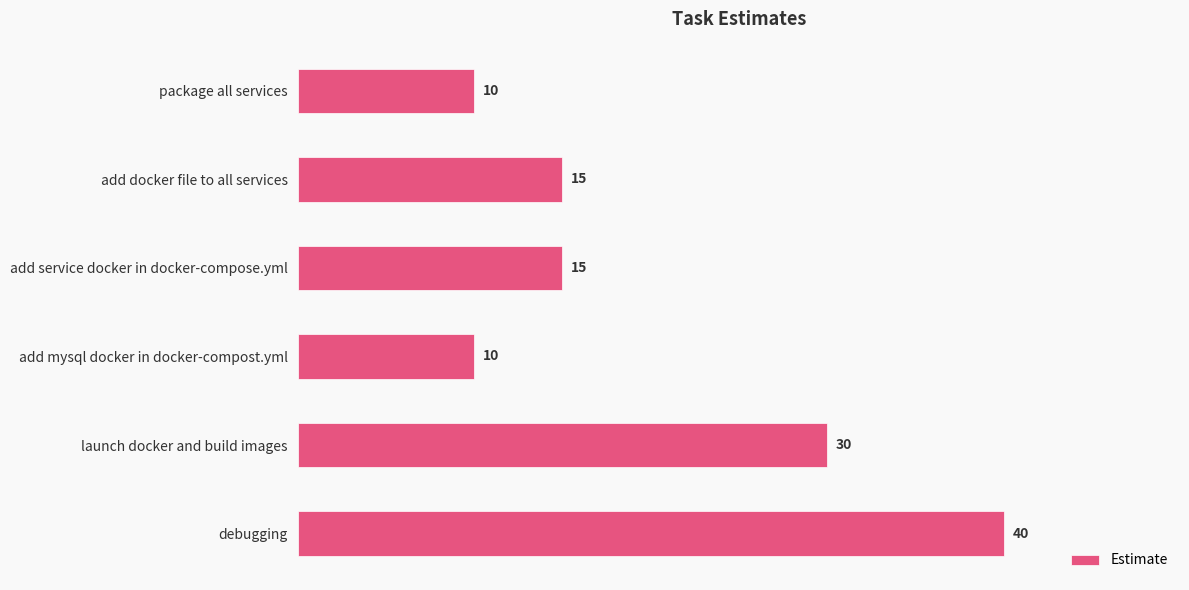

What is the maximum value shown in the chart?

40